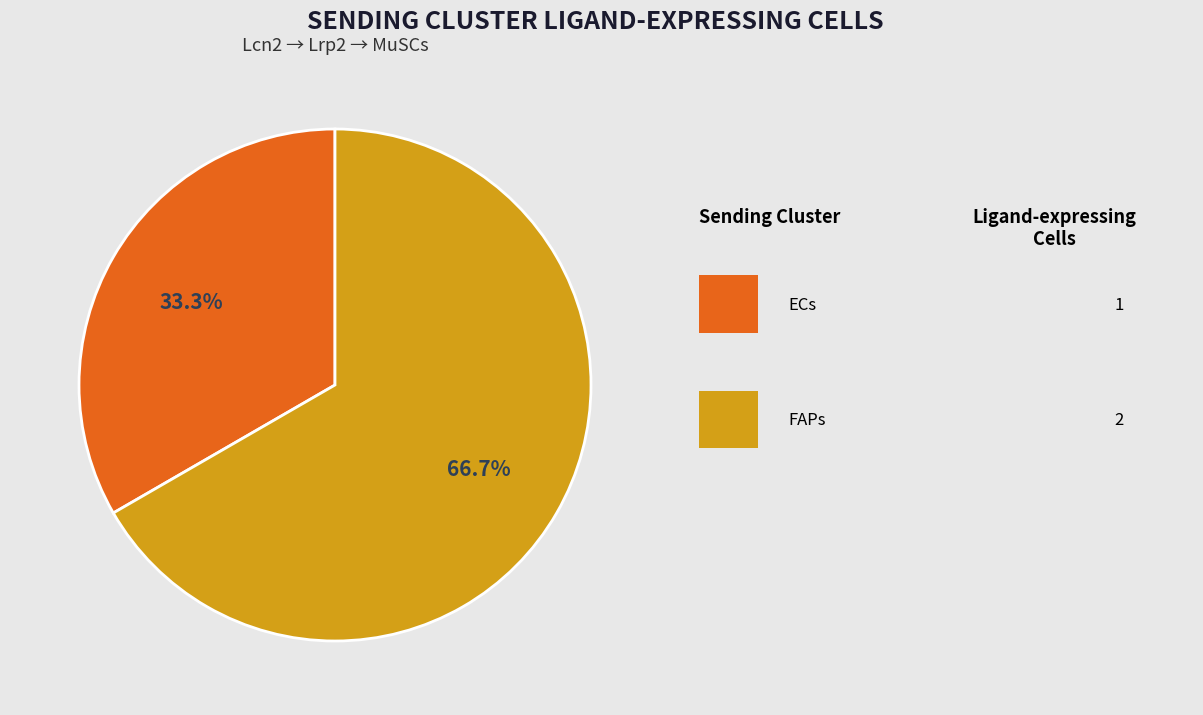

Is there any slice that represents more than half of the pie?

Yes